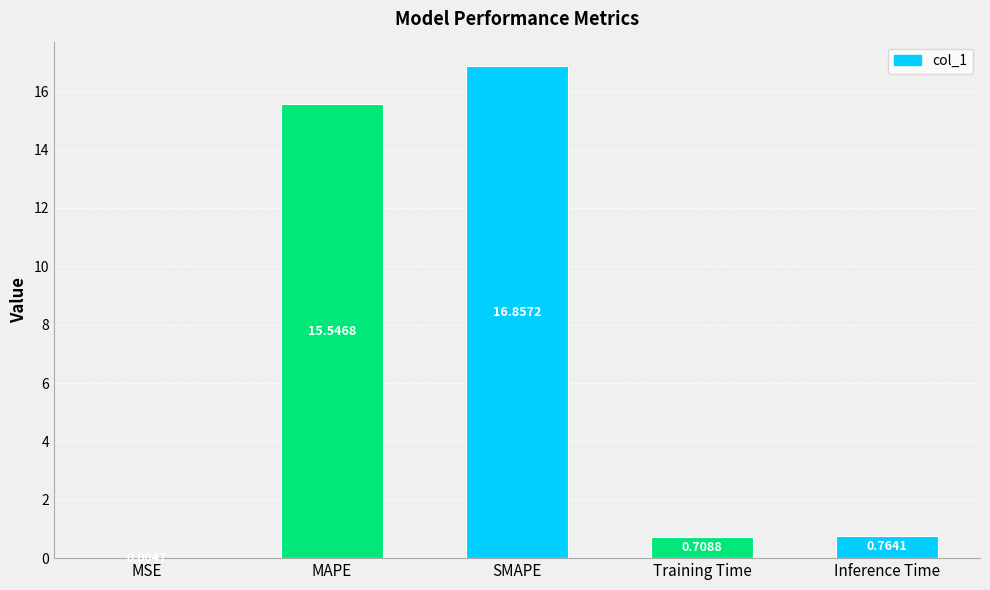

At which category does the chart reach its peak across all series?

SMAPE